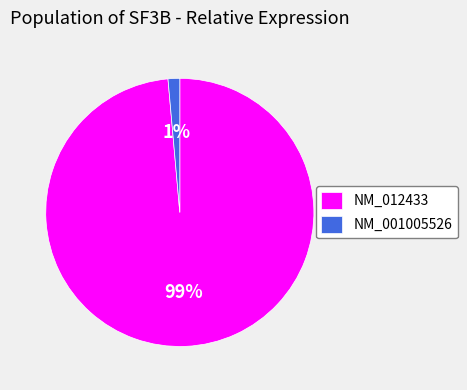

Combined, do NM_001005526 and NM_012433 account for over 50%?

Yes